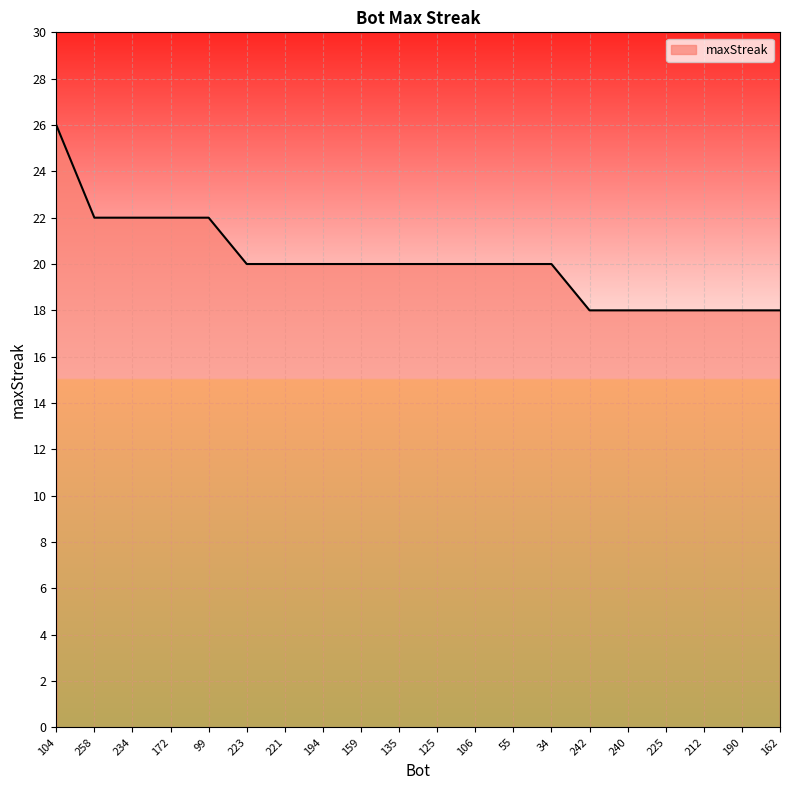

The value at 172 is 10. True or false?

False